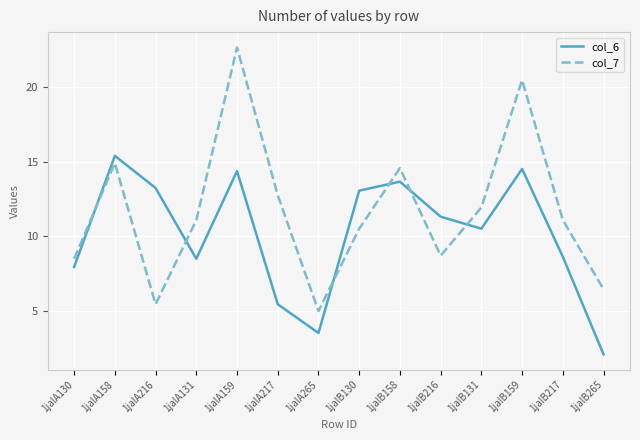

Which series has the widest spread of values?

col_7